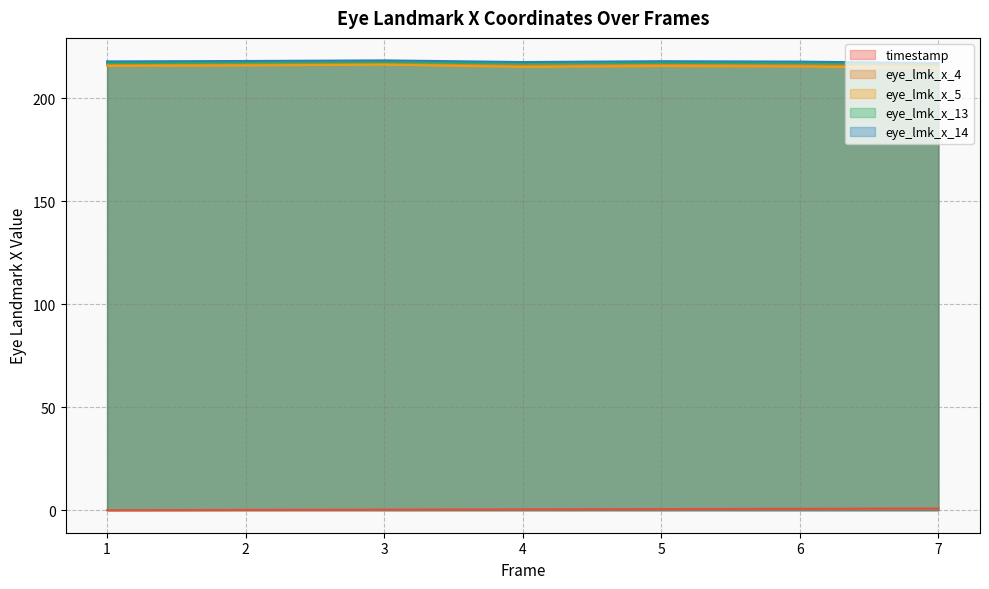

True or false: timestamp has a value of 1.2 at 6.

False